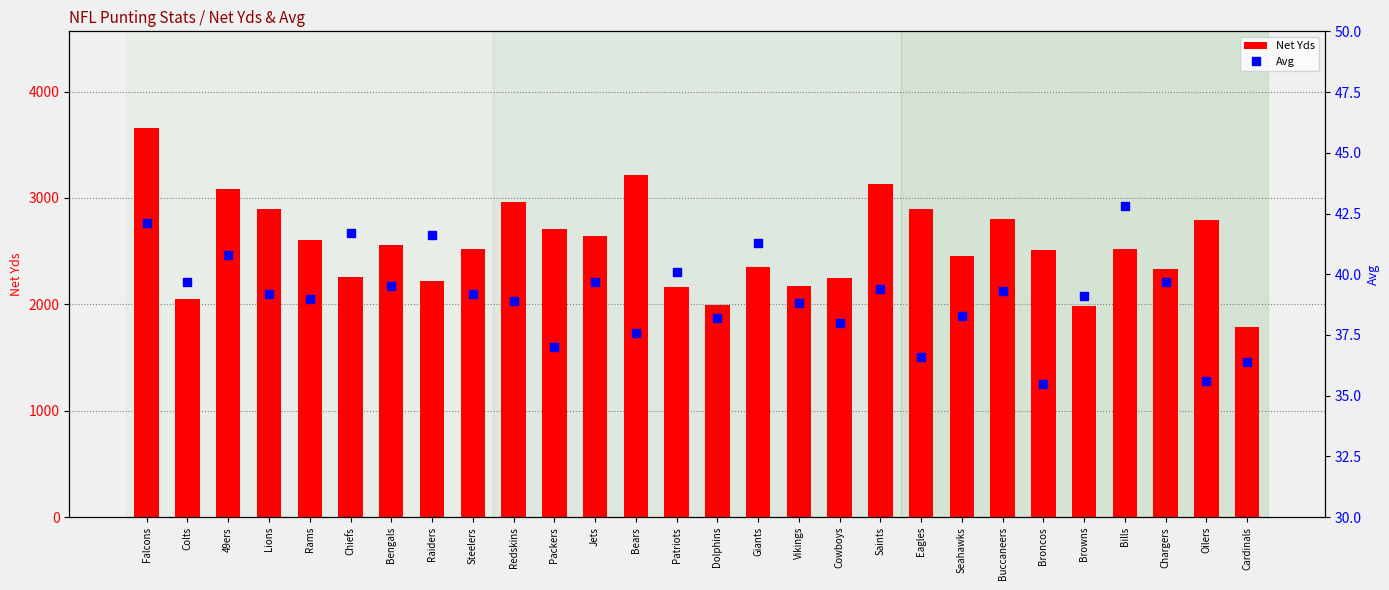

What are all the series names shown in the legend?

Net Yds, Avg